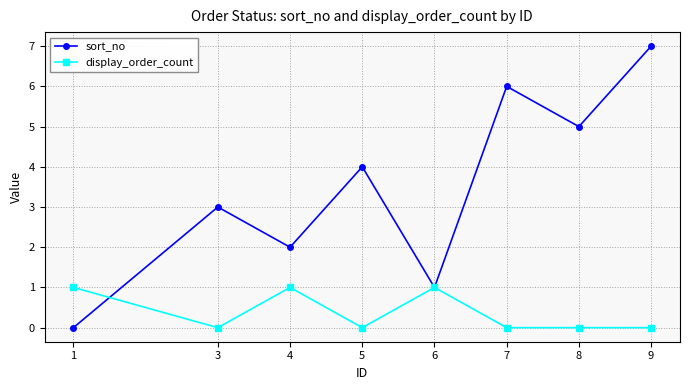

Rank the series at 1 from highest to lowest value.

display_order_count, sort_no